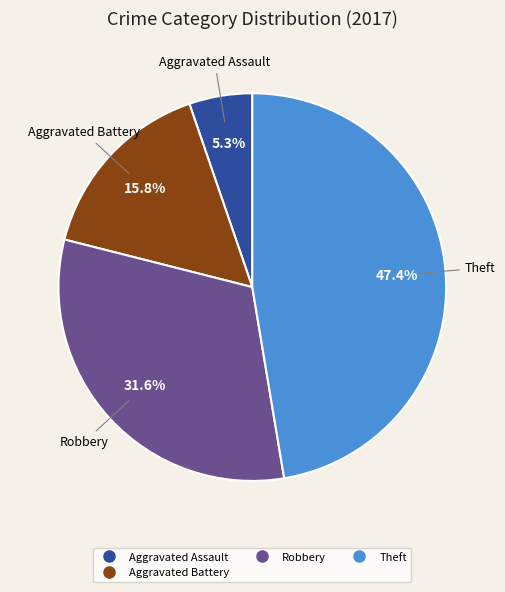

How many segments does this pie chart have?

4